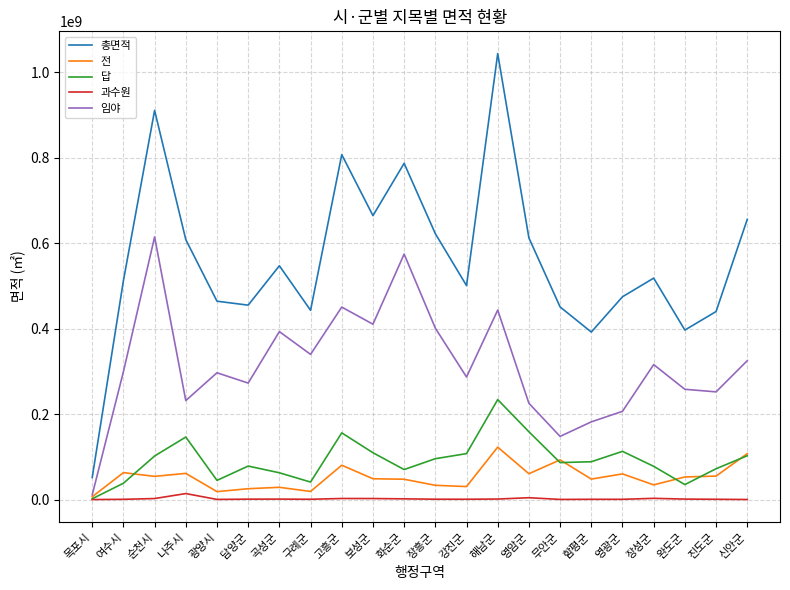

Which series has the widest spread of values?

총면적